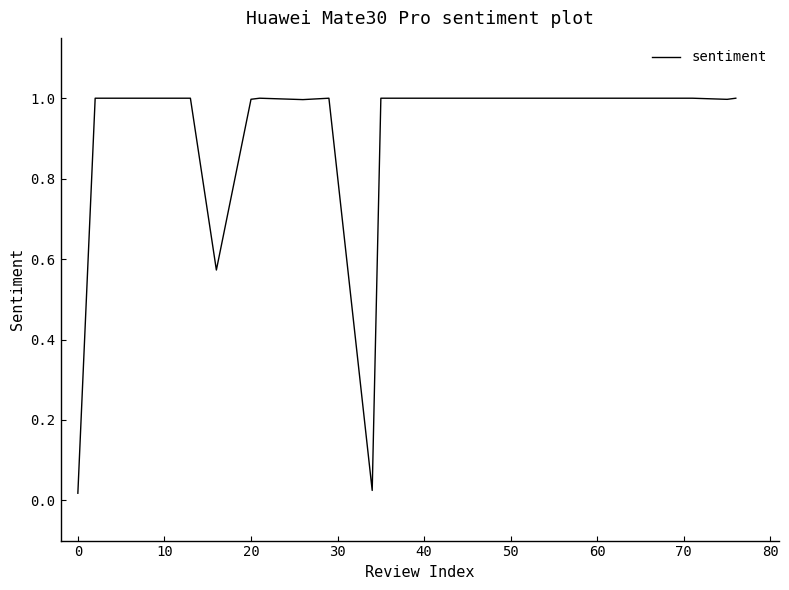

What is the greatest value displayed?

1.0